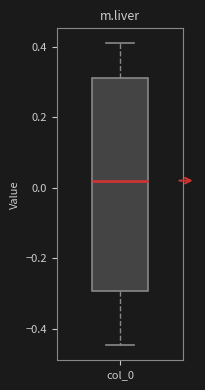

Transcribe this box plot: give where the median line is, the range the box spans, and where the two whiskers end, as read against the y-axis. The values are not printed on the chart, so give them approximately, as read against the axis.

median 0.02, box -0.30 to 0.32, whiskers -0.44 to 0.40